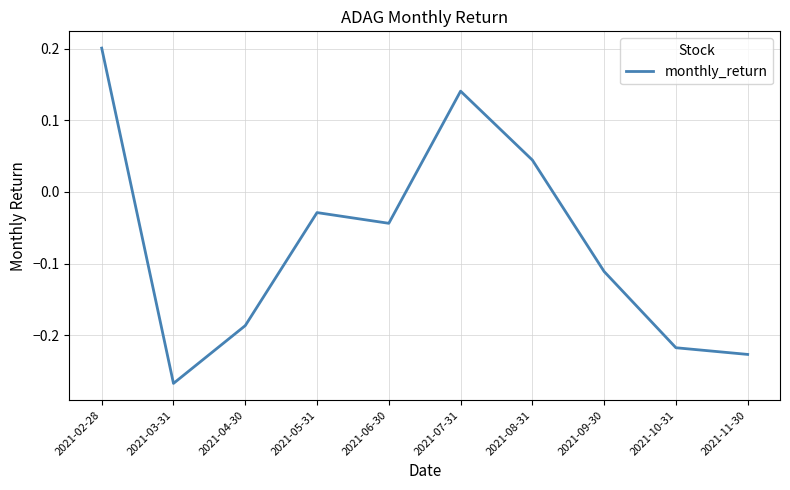

List the labels in order of value, largest first.

2021-02-28, 2021-07-31, 2021-08-31, 2021-05-31, 2021-06-30, 2021-09-30, 2021-04-30, 2021-10-31, 2021-11-30, 2021-03-31